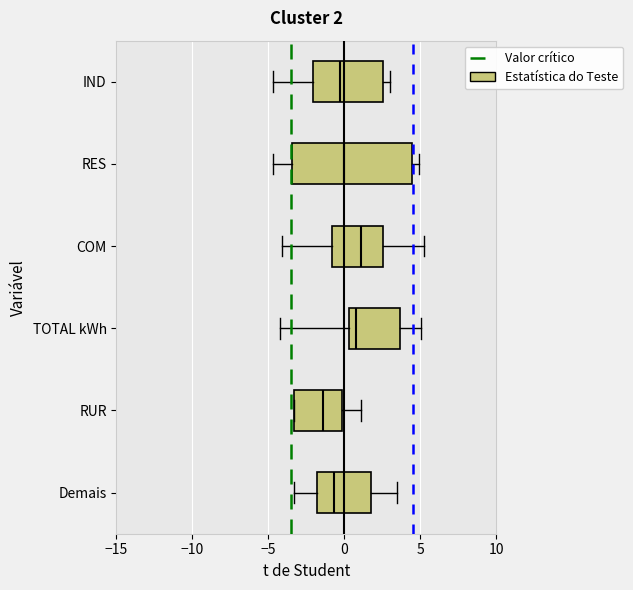

Which box has the furthest to the left median line?

RUR